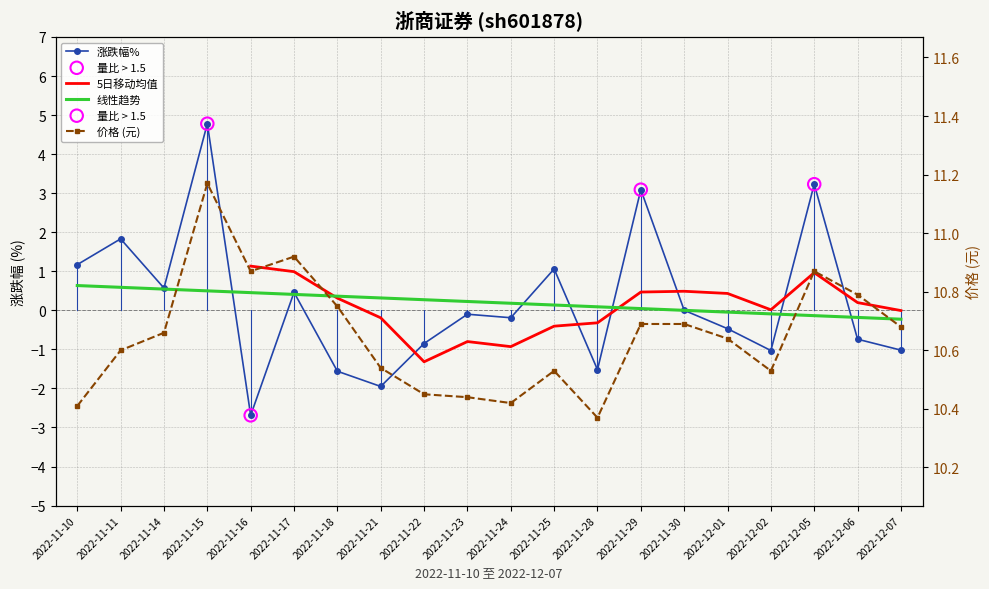

Which series has the largest total across all categories?

价格